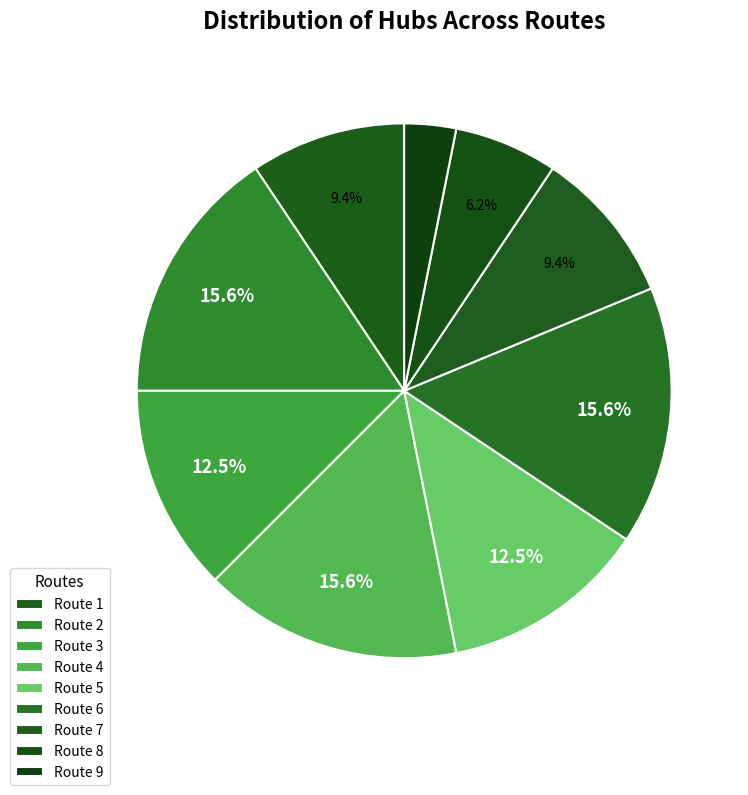

To the nearest percent, what percentage of the pie is Route 8?

6%